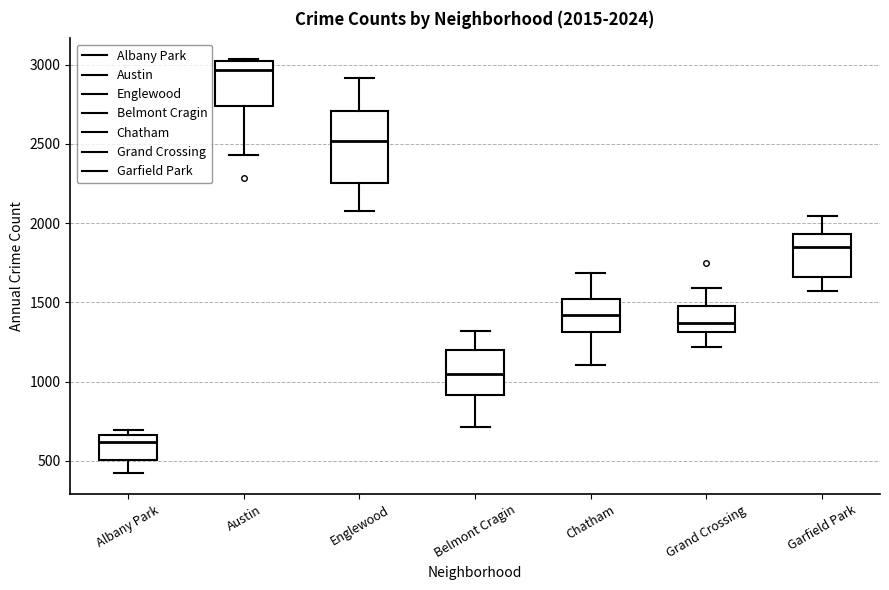

Which box is the tallest, from its lower edge to its upper edge?

Englewood